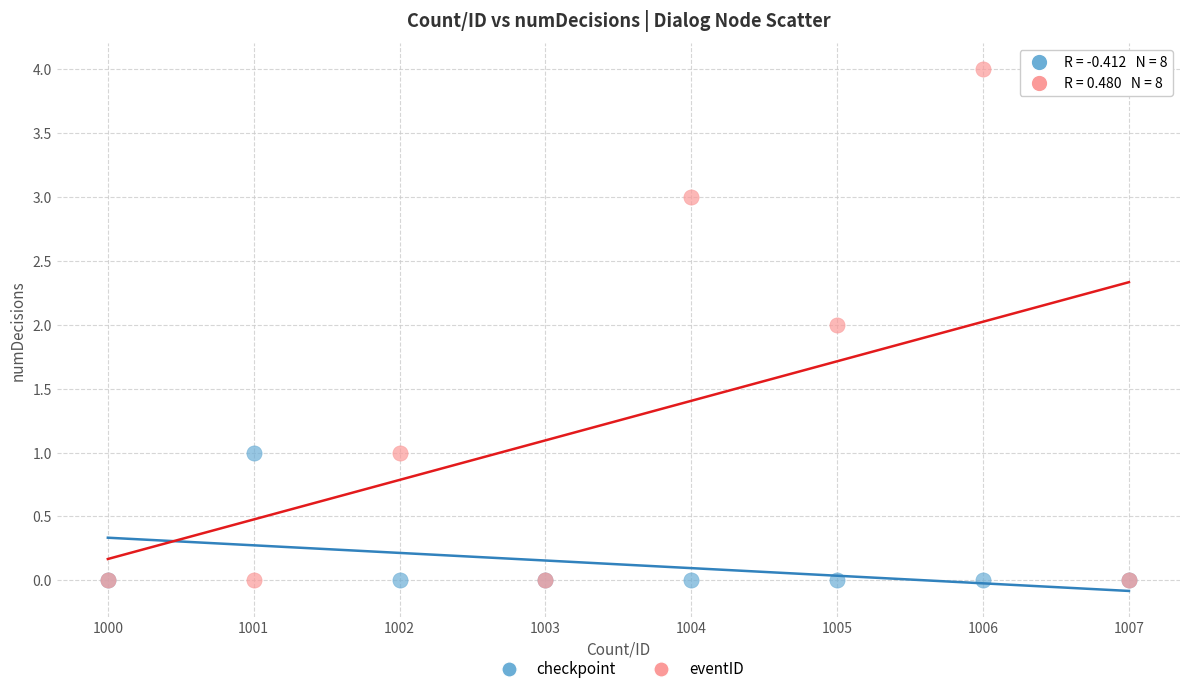

Which series reaches the maximum Y coordinate?

eventID